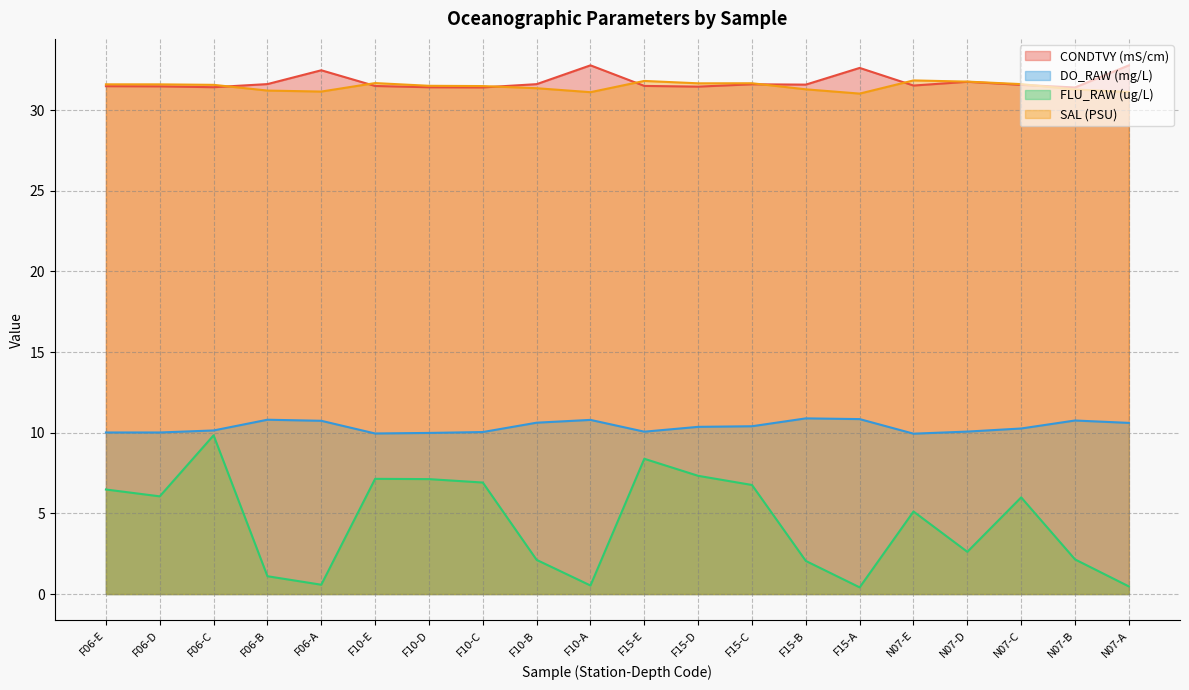

Where is the first local maximum for FLU_RAW (ug/L)?

F06-C